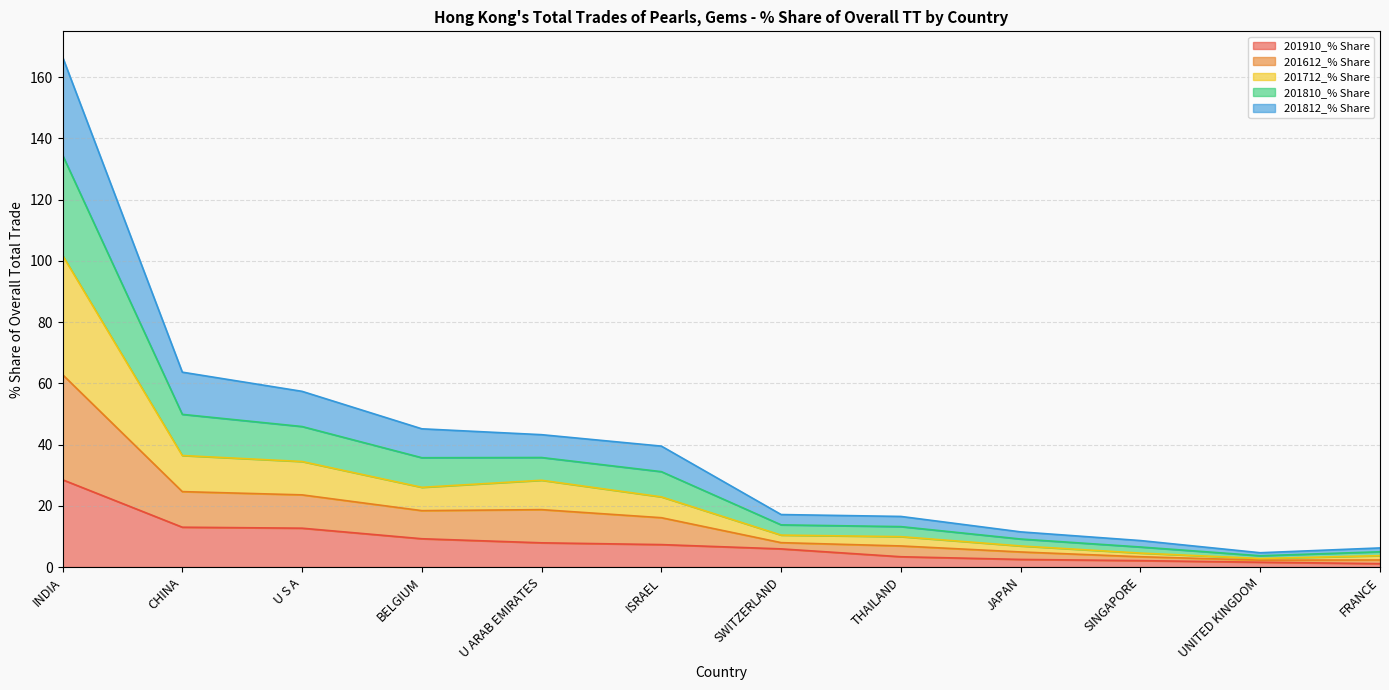

Is it true that 201910_% Share equals 5.9 at SWITZERLAND?

True